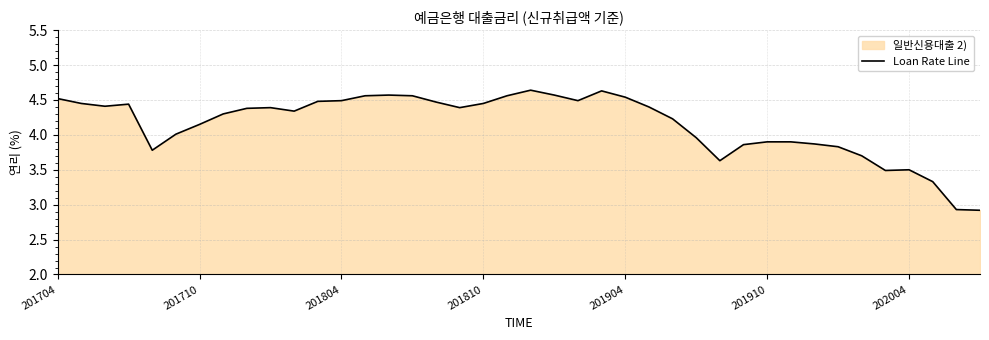

What is the ratio of the value at 201704 to the value at 33?

1.2